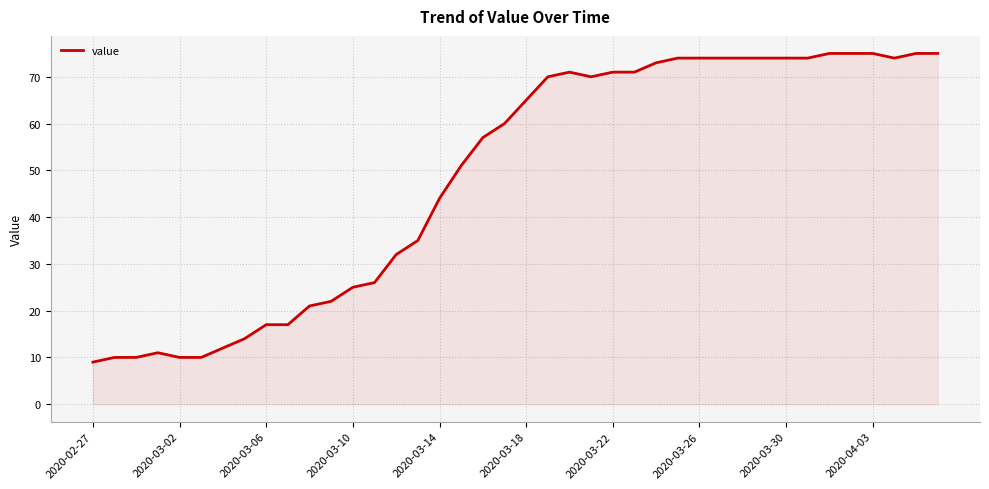

What is the difference between the maximum and minimum values?

66